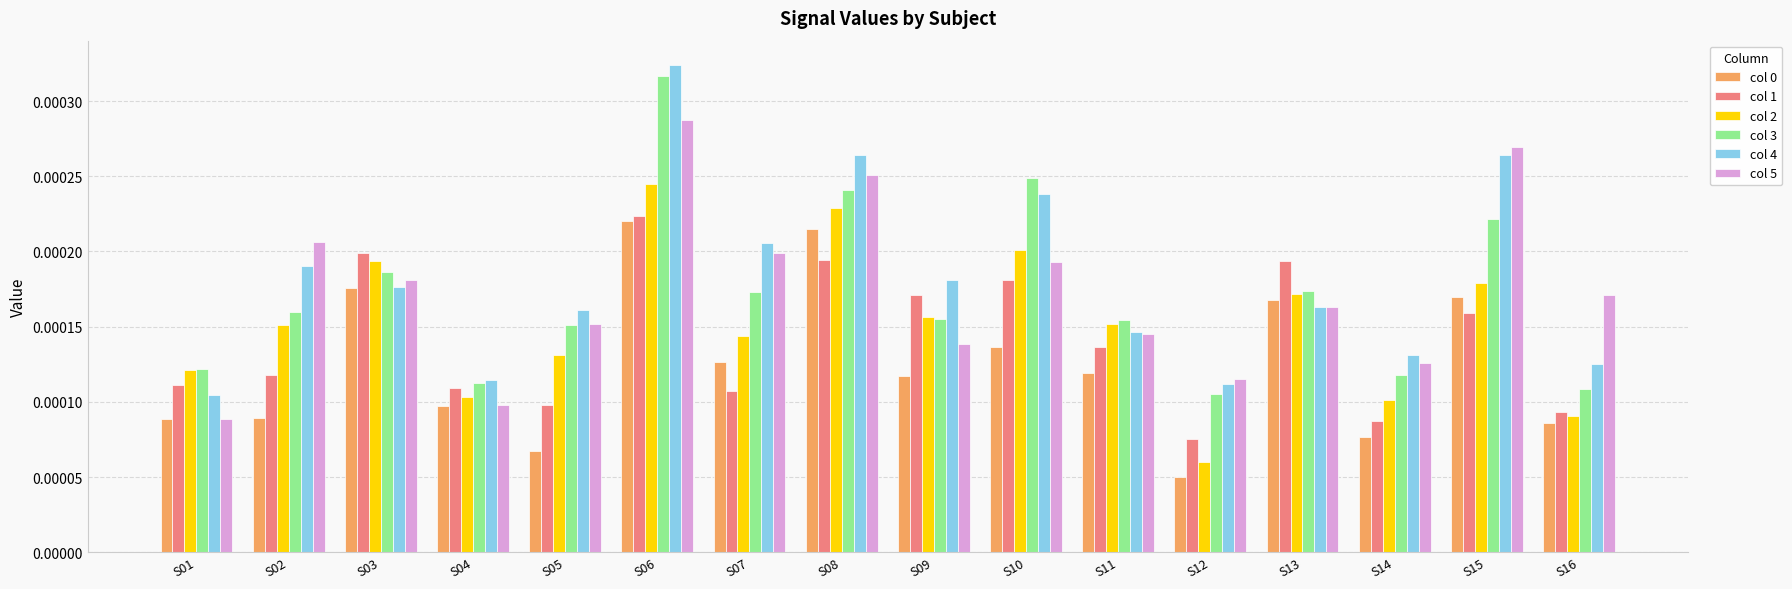

Which category has the highest value in the col 4 series?

S06